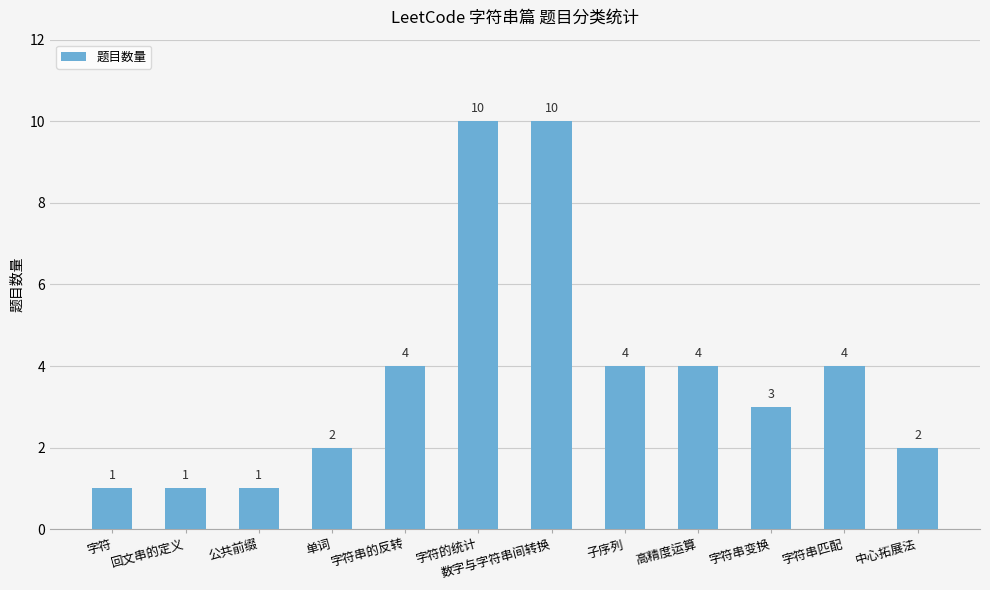

Reading left to right, list all the values displayed in this chart.

1	1	1	2	4	10	10	4	4	3	4	2